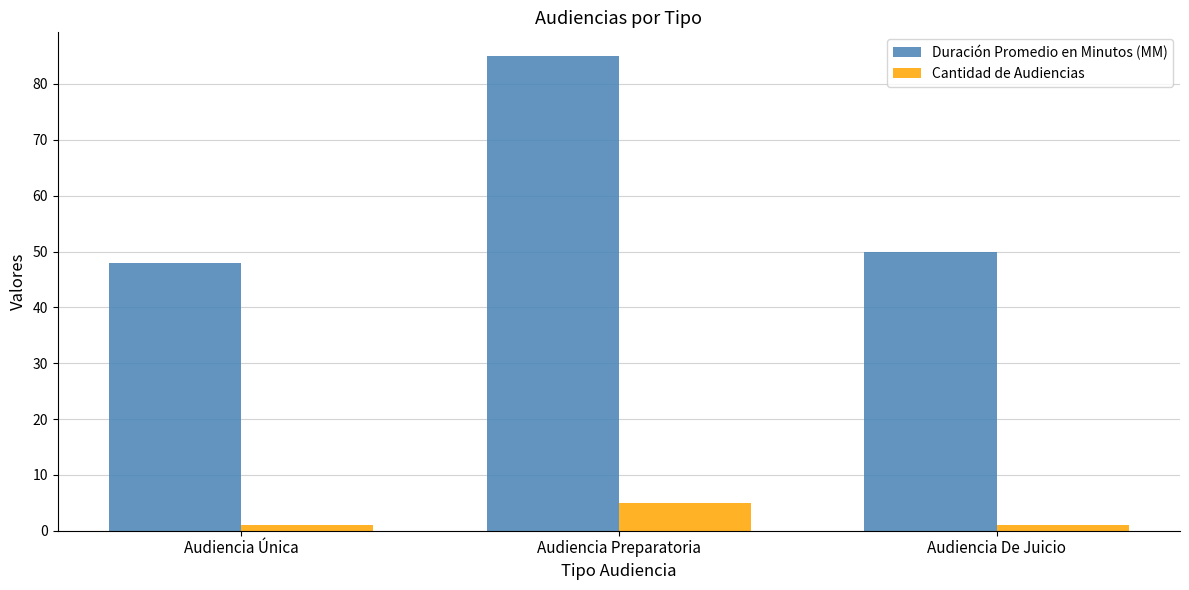

List the labels in order of Duración Promedio en Minutos (MM) value, smallest first.

Audiencia Única, Audiencia De Juicio, Audiencia Preparatoria